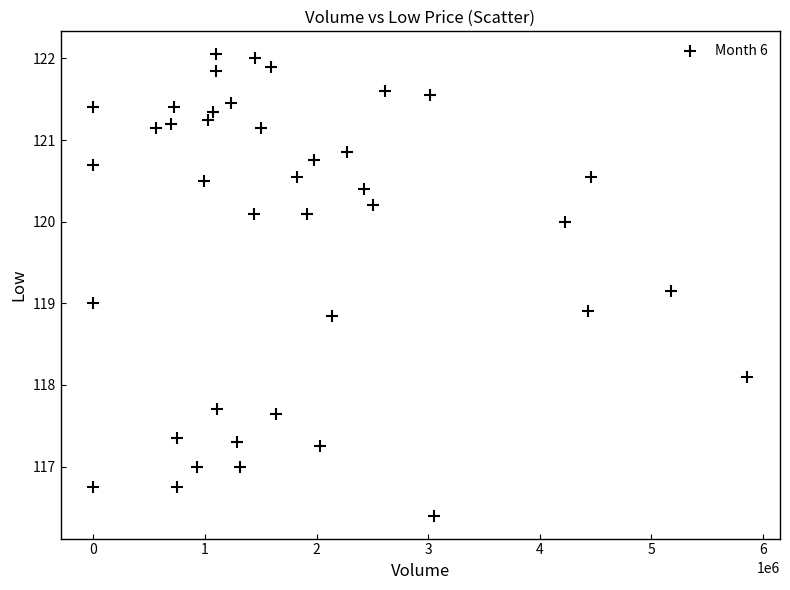

What is the range of Y values (max minus min)?

5.7